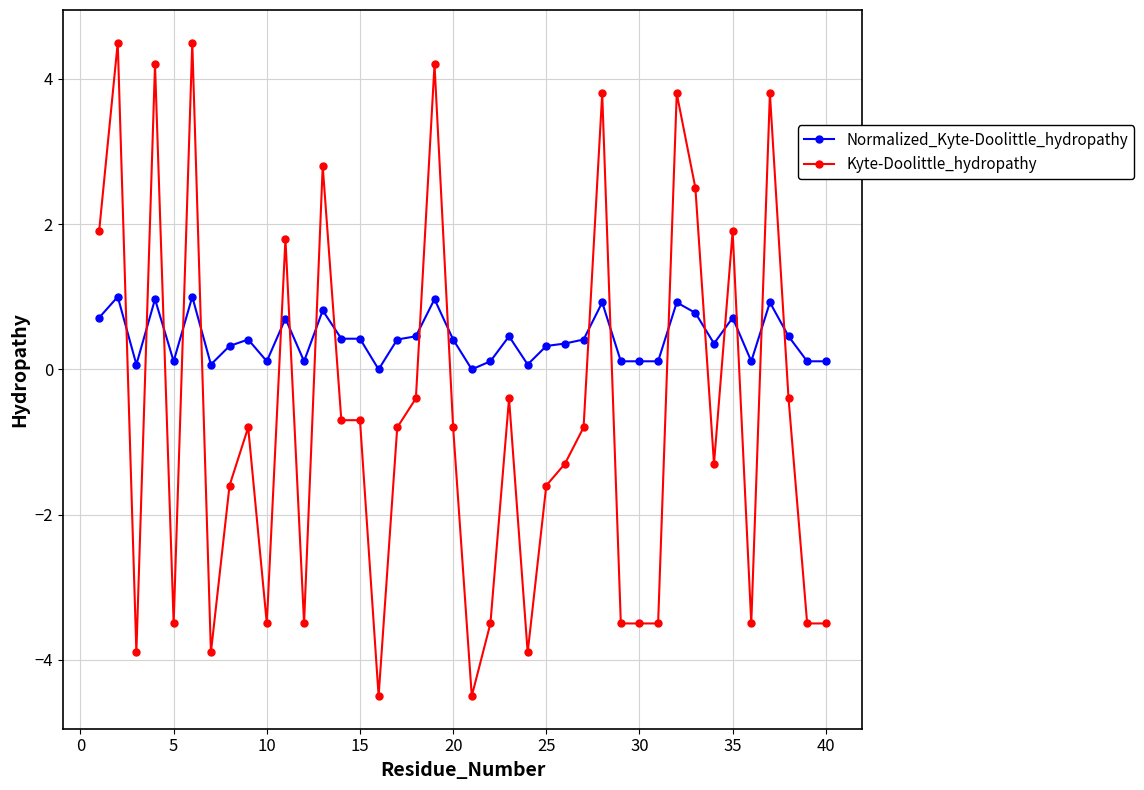

Which series has the largest range (max minus min)?

Kyte-Doolittle_hydropathy